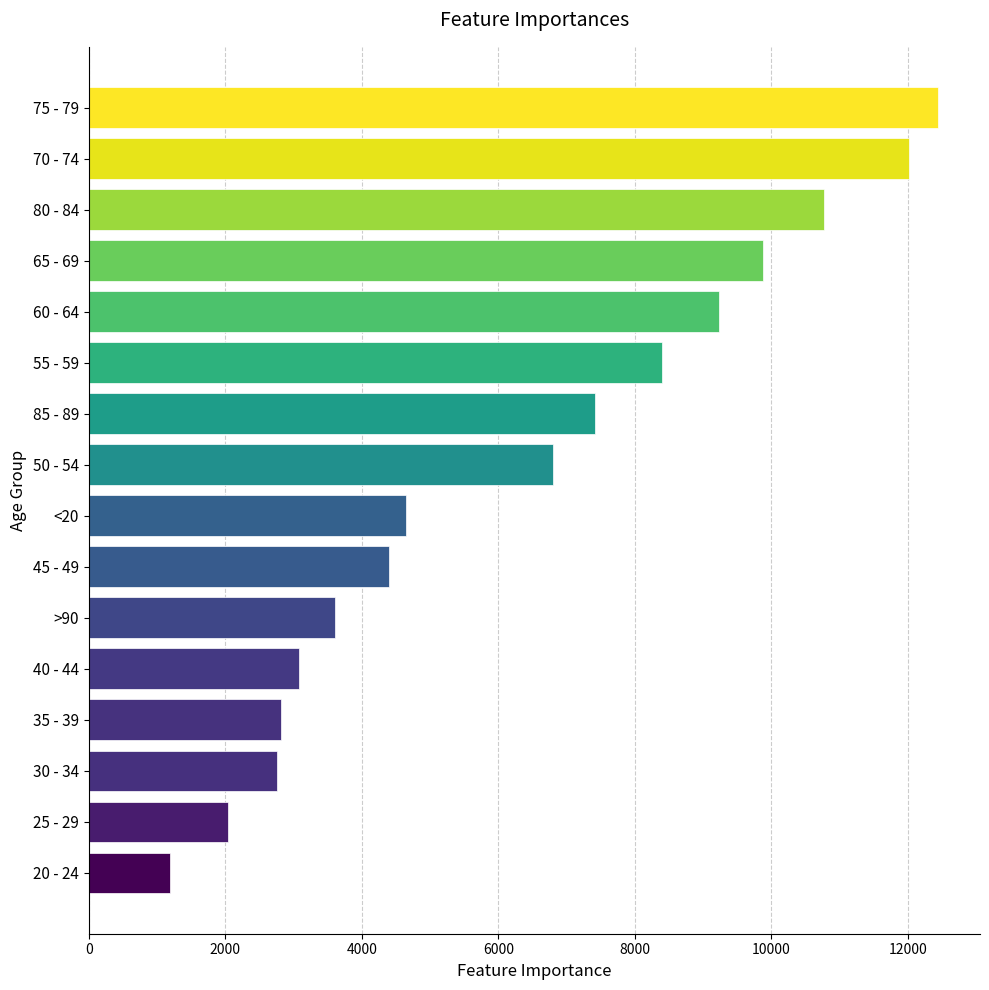

What is the sum of the values at 35 - 39 and >90?

6418